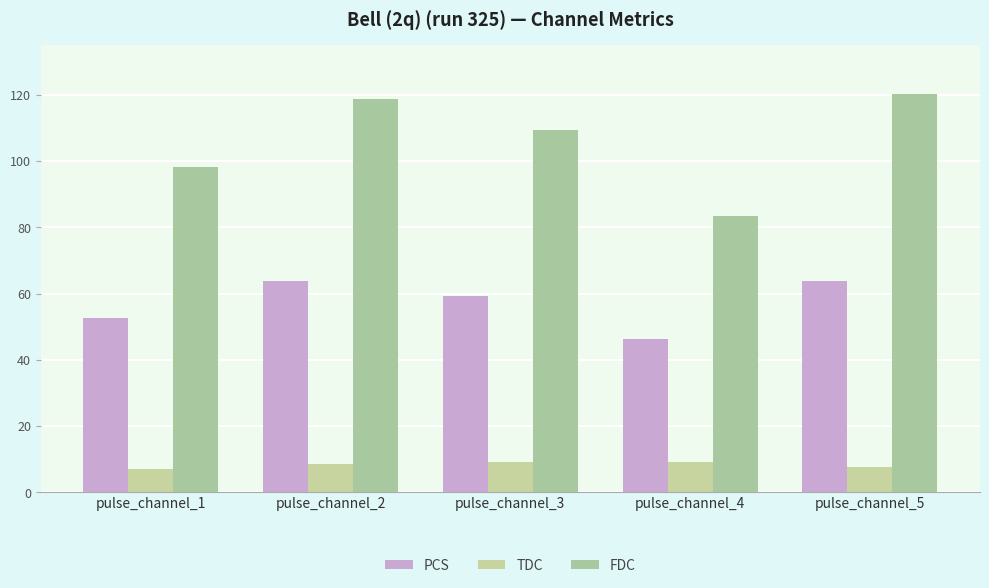

At which label is TDC closest to 8?

pulse_channel_5